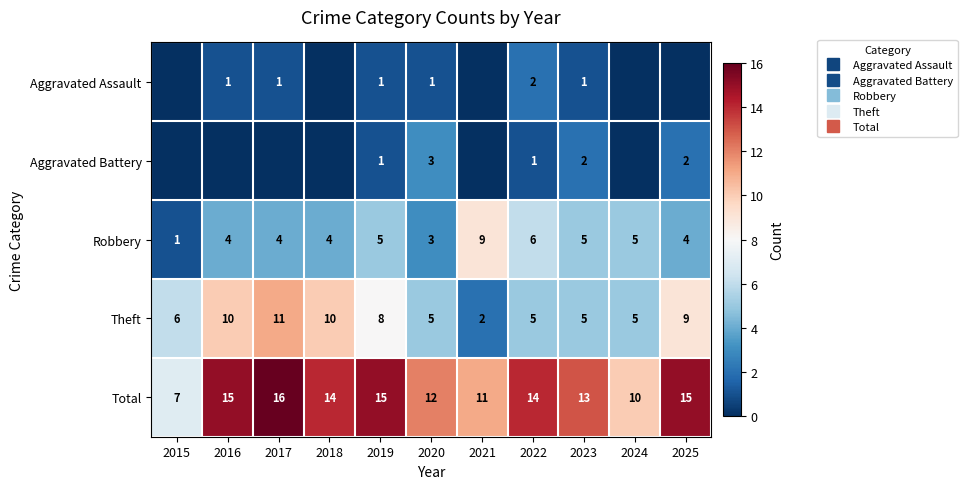

At which category is the sum across all series the highest?

2017